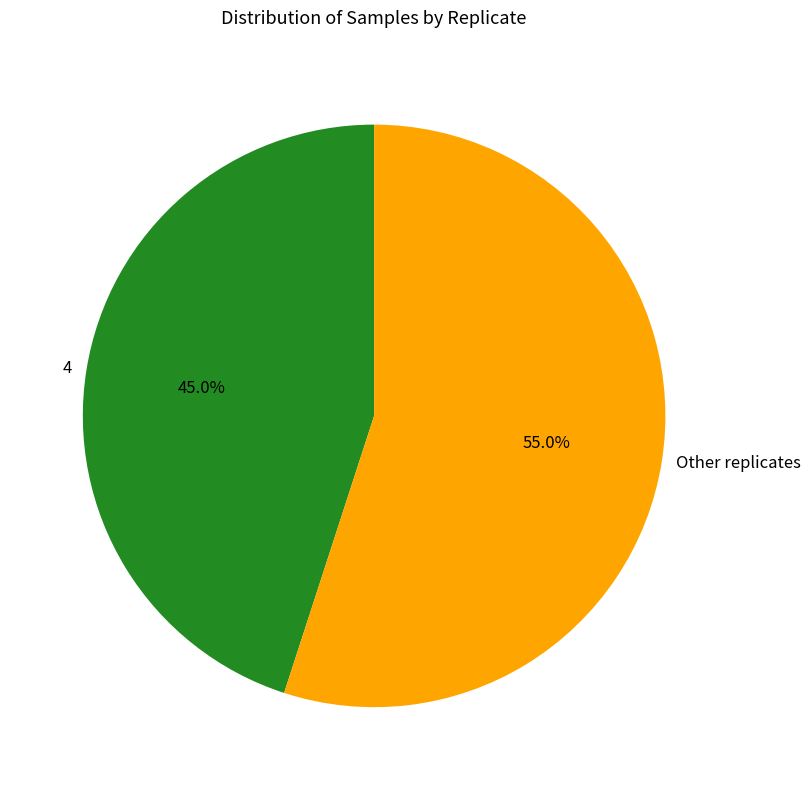

What is the ratio of the value at Other replicates to the value at 4?

1.2